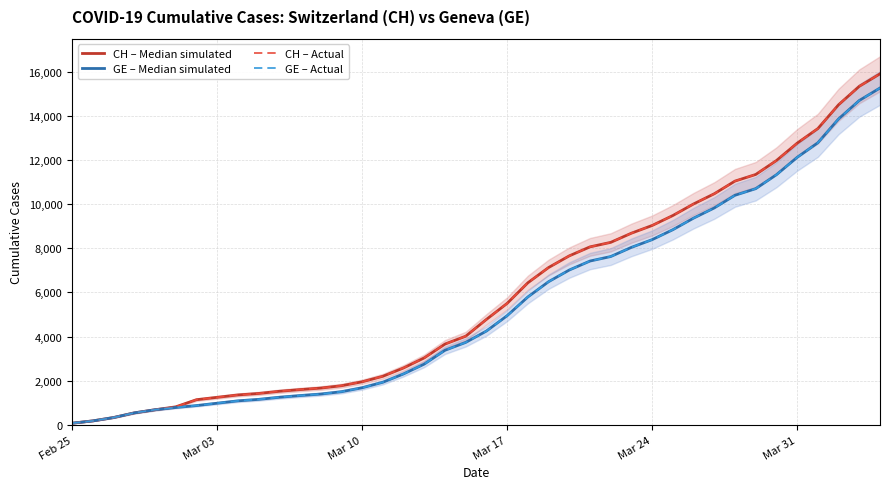

Which category has the lowest value in the GE – Median simulated series?

Feb 25